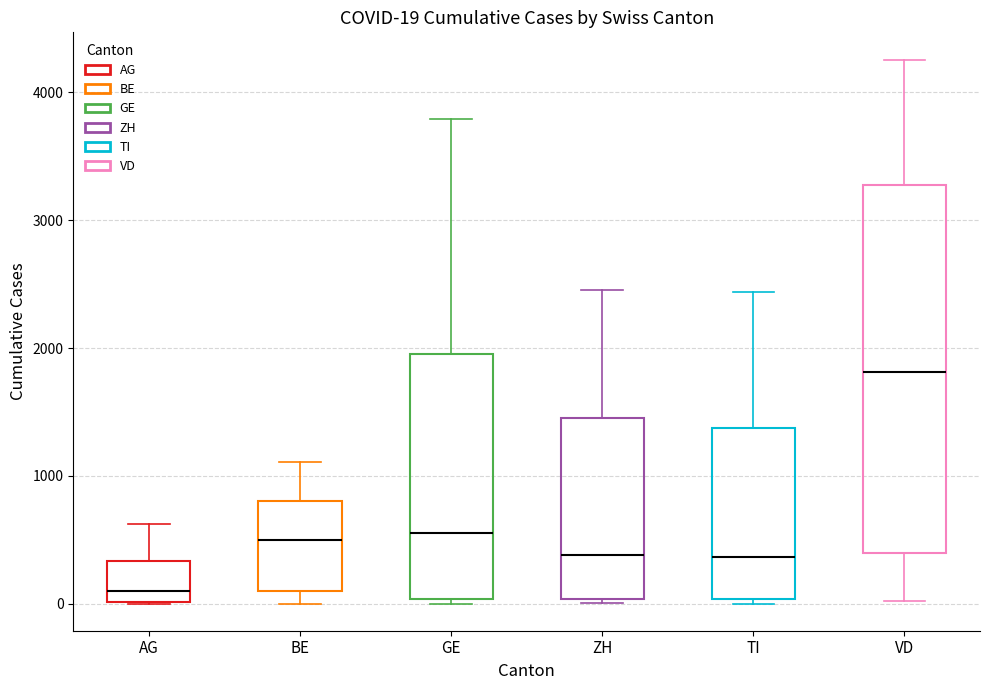

Comparing the boxes themselves (not the whiskers), which one is the tallest?

VD